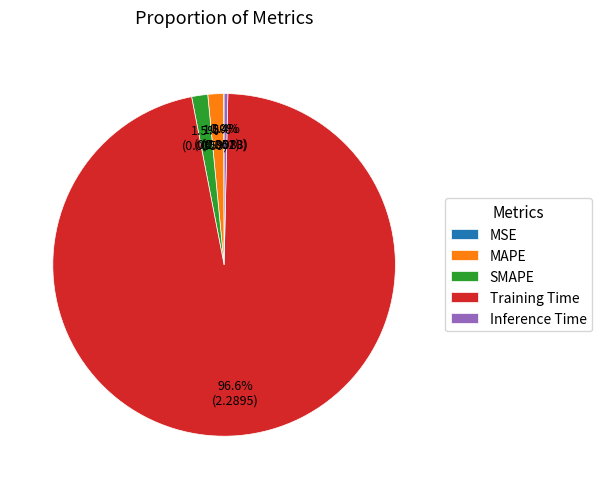

Which category has the biggest portion of the pie?

Training Time